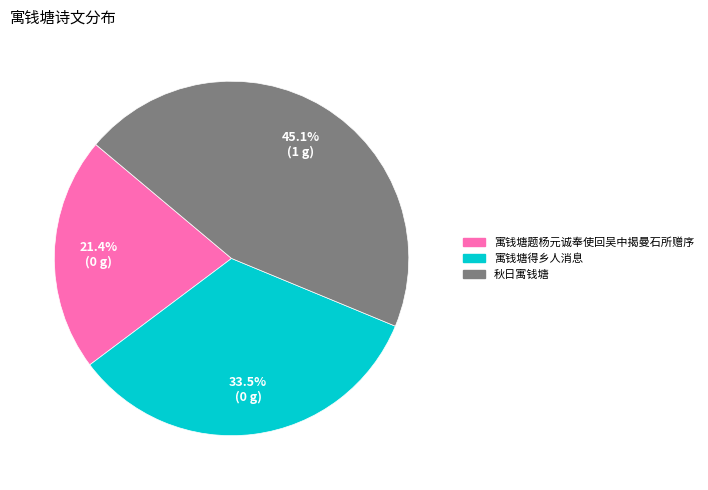

Is 寓钱塘得乡人消息 the majority of the pie?

No